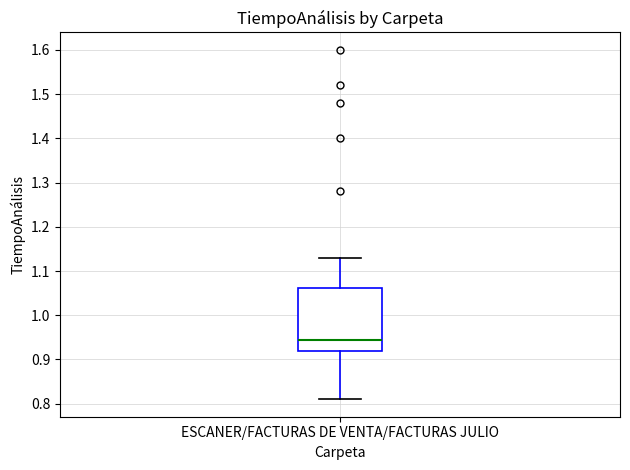

Where does the upper whisker of the box for ESCANER/FACTURAS DE VENTA/FACTURAS JULIO end on the y-axis? The values are not printed on the chart, so give them approximately, as read against the axis.

1.13